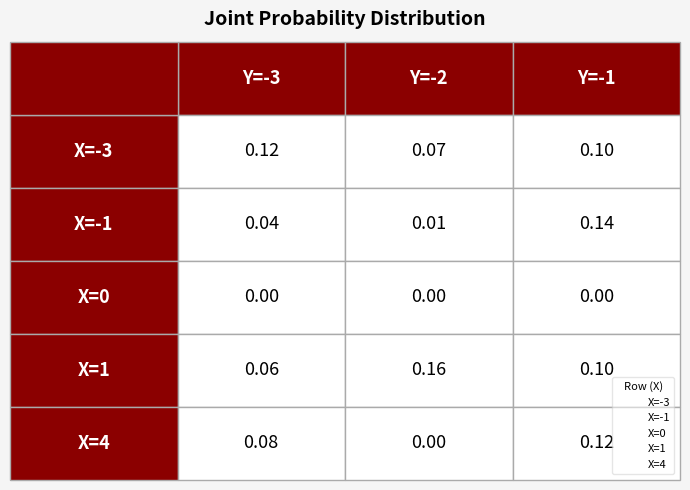

What are all the series names shown in the legend?

X=-3, X=-1, X=0, X=1, X=4